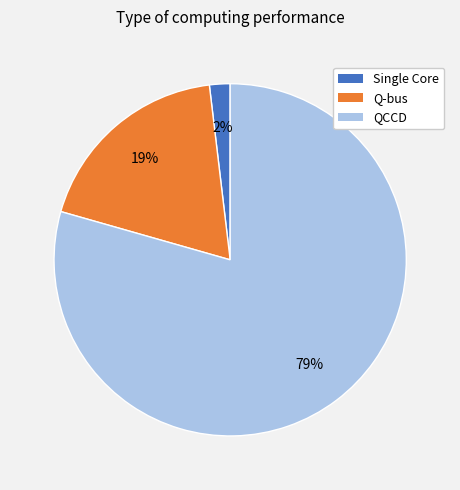

Which category has the biggest portion of the pie?

QCCD